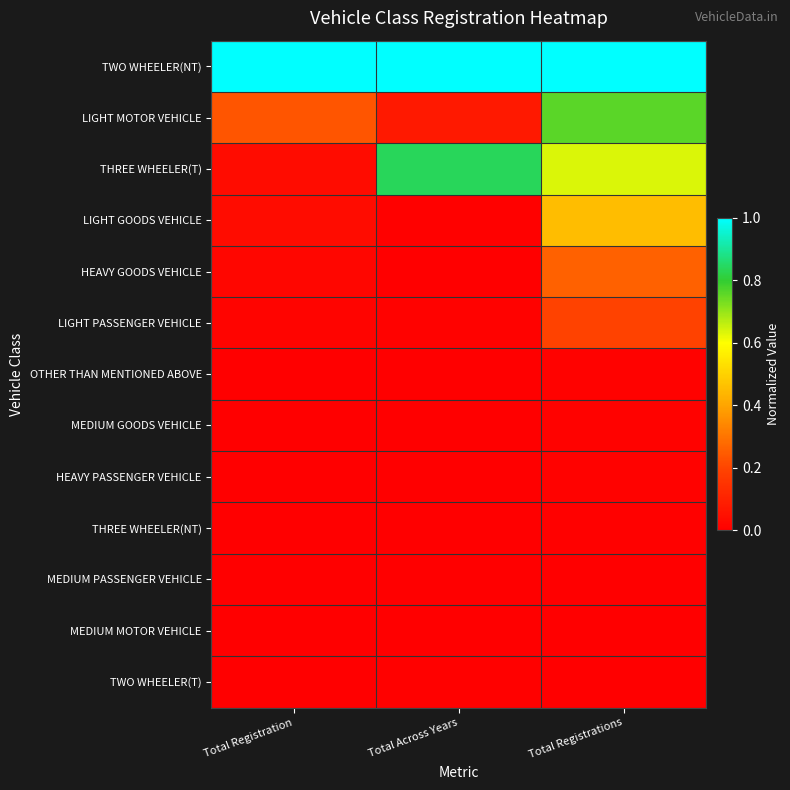

Reading right to left, what are all the values shown in this chart?

TWO WHEELER(NT): Total Registrations=1.0	Total Across Years=1.0	Total Registration=1.0
LIGHT MOTOR VEHICLE: Total Registrations=0.8	Total Across Years=0.1	Total Registration=0.2
THREE WHEELER(T): Total Registrations=0.6	Total Across Years=0.8	Total Registration=0.0
LIGHT GOODS VEHICLE: Total Registrations=0.5	Total Across Years=0.0	Total Registration=0.0
HEAVY GOODS VEHICLE: Total Registrations=0.3	Total Across Years=0.0	Total Registration=0.0
LIGHT PASSENGER VEHICLE: Total Registrations=0.2	Total Across Years=0.0	Total Registration=0.0
OTHER THAN MENTIONED ABOVE: Total Registrations=0.0	Total Across Years=0.0	Total Registration=0.0
MEDIUM GOODS VEHICLE: Total Registrations=0.0	Total Across Years=0.0	Total Registration=0.0
HEAVY PASSENGER VEHICLE: Total Registrations=0.0	Total Across Years=0.0	Total Registration=0.0
THREE WHEELER(NT): Total Registrations=0.0	Total Across Years=0.0	Total Registration=0.0
MEDIUM PASSENGER VEHICLE: Total Registrations=0.0	Total Across Years=0.0	Total Registration=0.0
MEDIUM MOTOR VEHICLE: Total Registrations=0.0	Total Across Years=0.0	Total Registration=0.0
TWO WHEELER(T): Total Registrations=0.0	Total Across Years=0.0	Total Registration=0.0